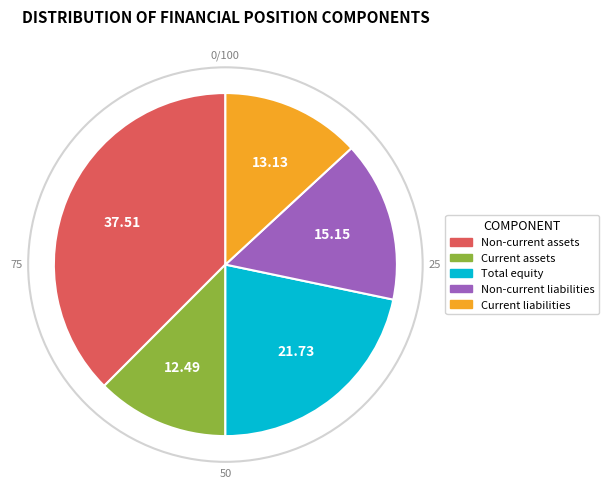

Is there any slice that represents more than half of the pie?

No